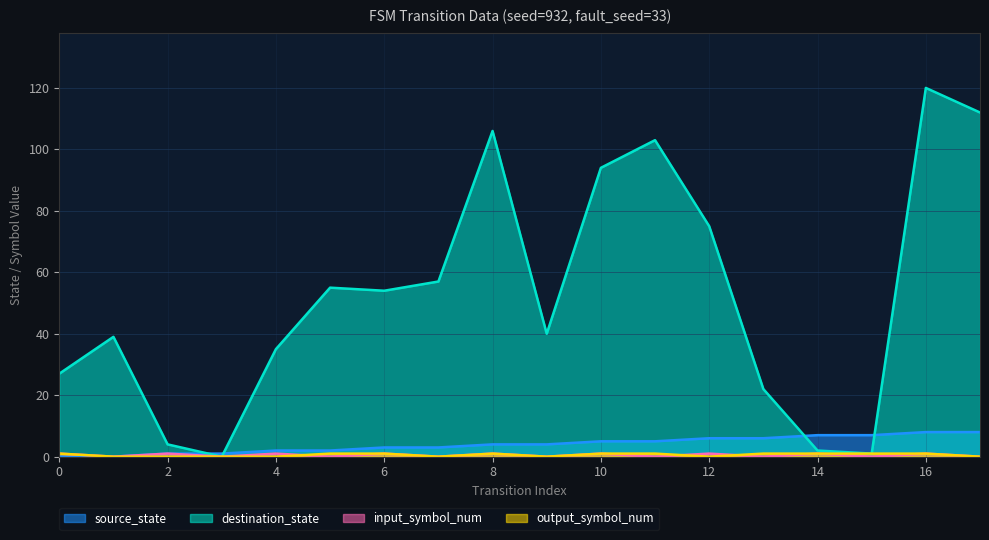

List the series in order of their peak value, lowest first.

input_symbol_num, output_symbol_num, source_state, destination_state